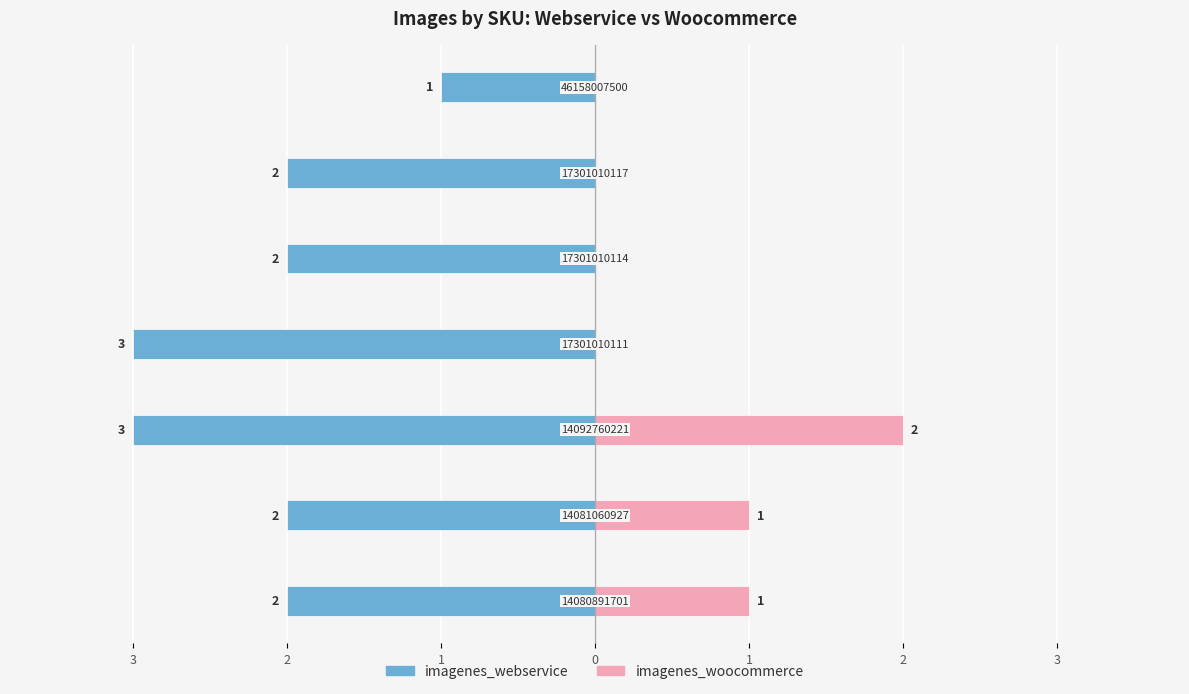

Reading left to right, list all the values displayed in this chart.

imagenes_webservice: -2	-2	-3	-3	-2	-2	-1
imagenes_woocommerce: 1	1	2	0	0	0	0